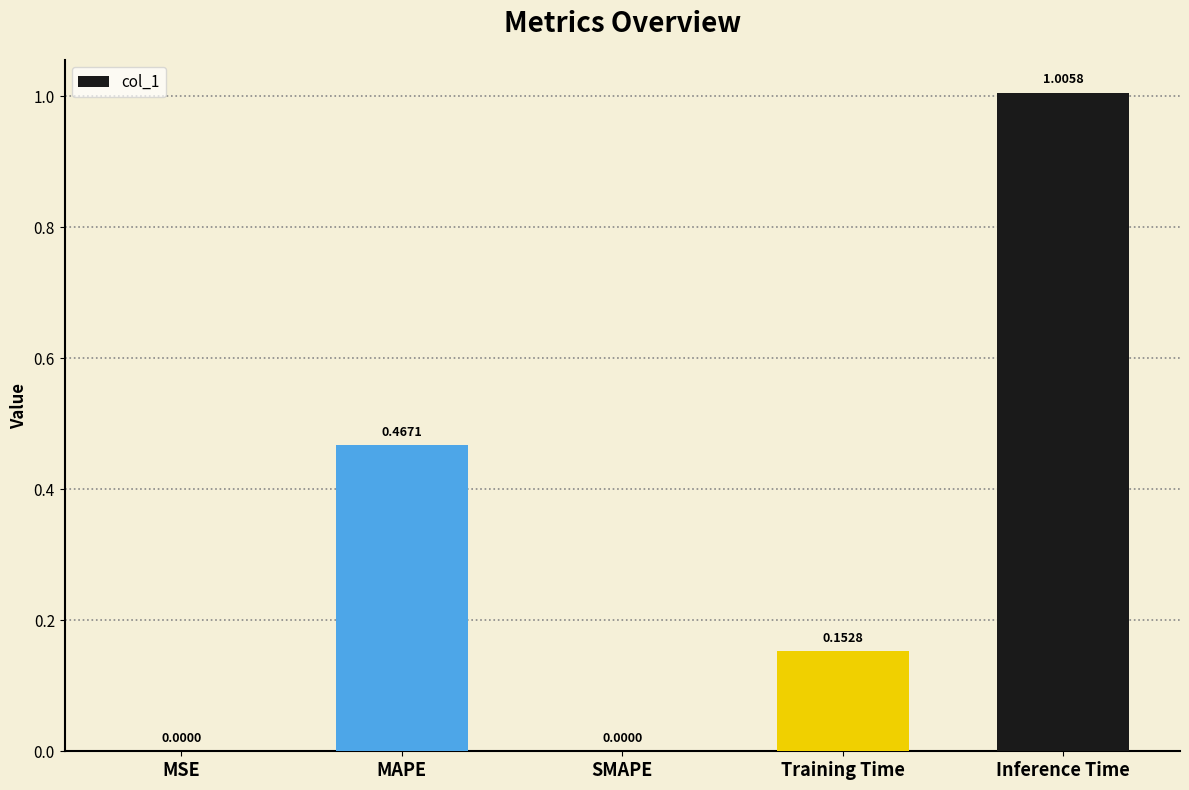

What is the sum of all values?

1.6